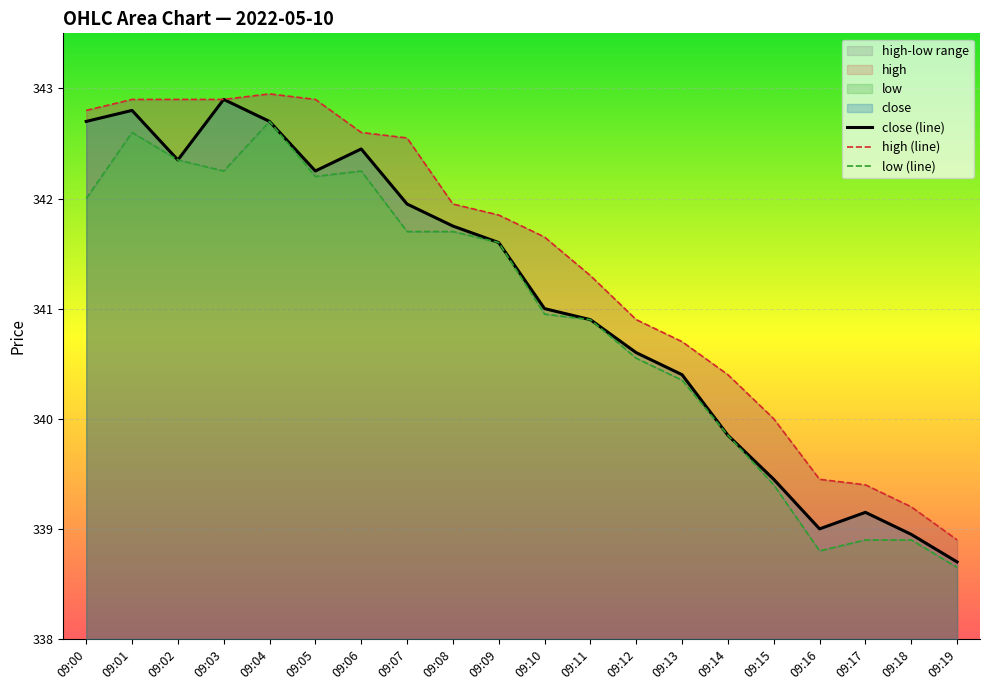

What is the sum of all high (line) values?

6828.2